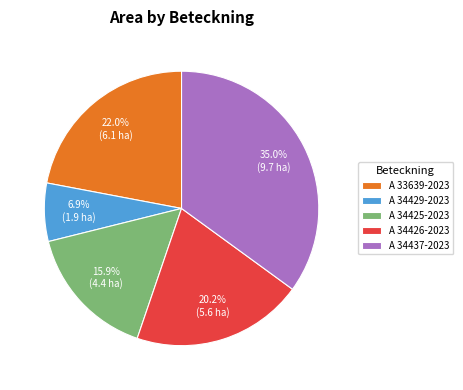

To the nearest percent, what is the combined percentage of A 34429-2023 and A 34425-2023?

23%